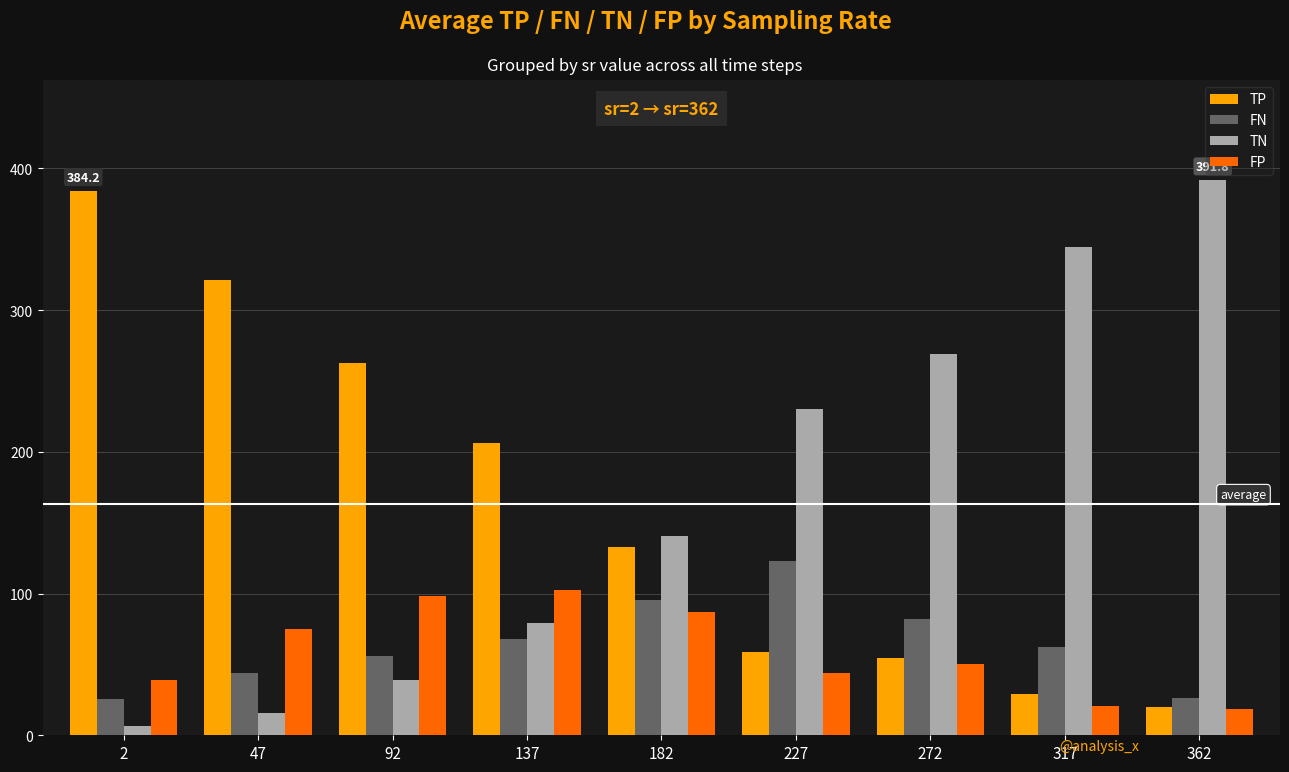

What is the maximum value for TN?

391.8